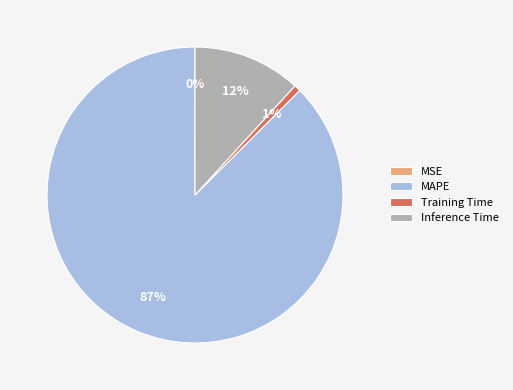

Do MAPE and Inference Time together represent more than half of the pie?

Yes